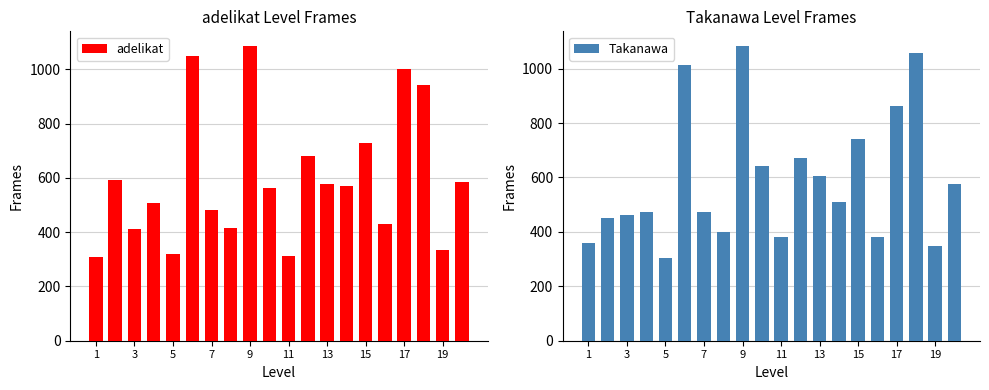

What is the minimum value for adelikat?

309